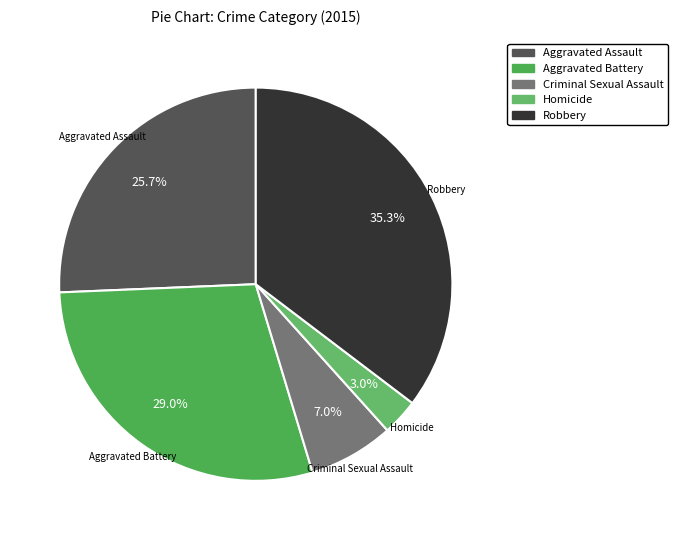

Is Robbery the majority of the pie?

No